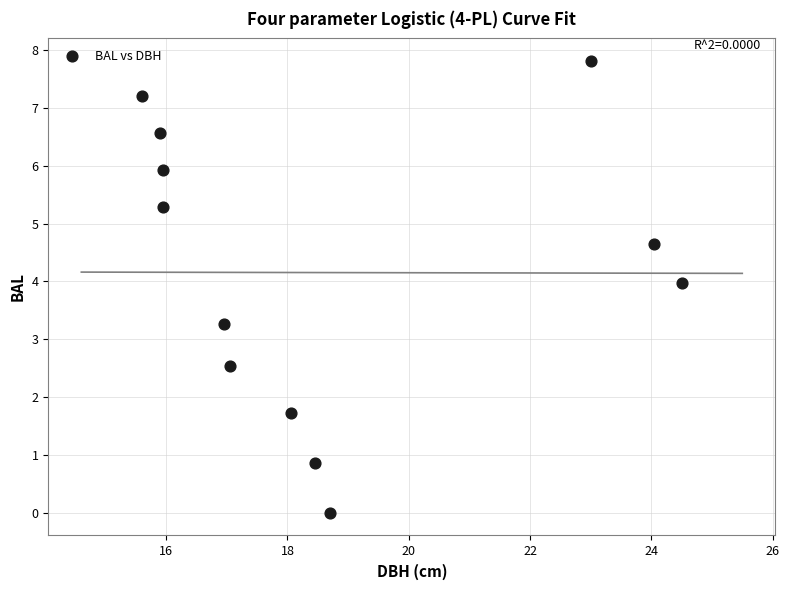

What Y value in the scatter plot is closest to 3?

3.3